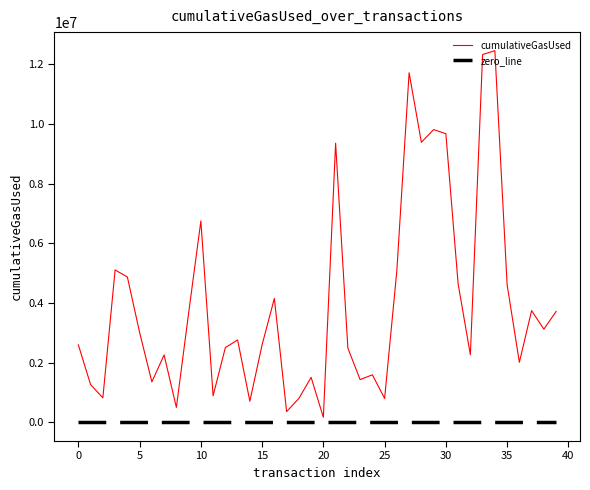

Rank the series by their maximum value, from lowest to highest.

zero_line, cumulativeGasUsed